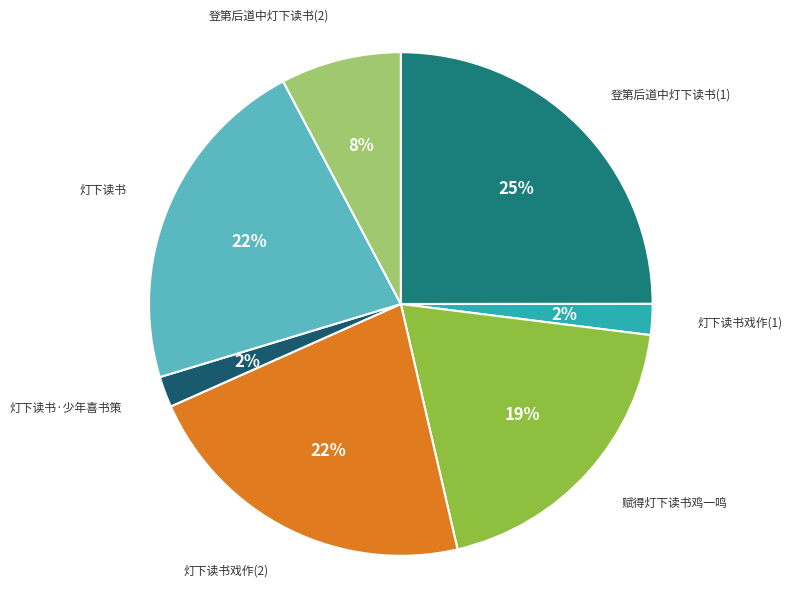

Combined, do 登第后道中灯下读书(2) and 赋得灯下读书鸡一鸣 account for over 50%?

No